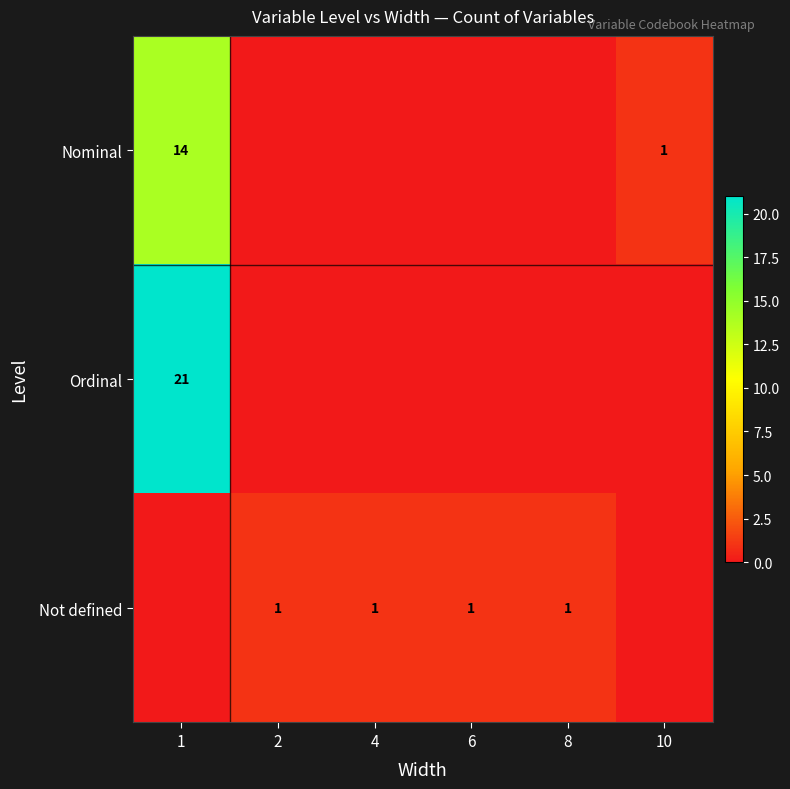

The Ordinal series shows 7 at 1. True or false?

False